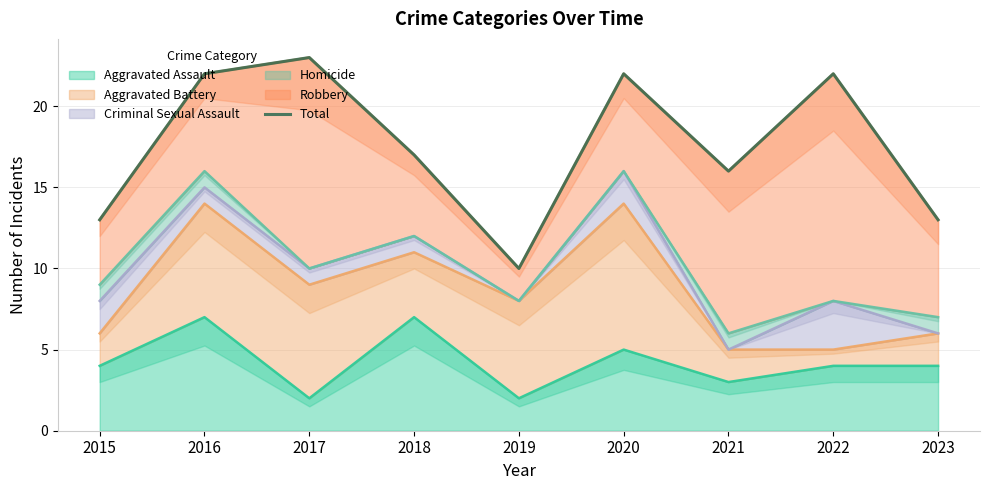

True or false: the data shows 22 at 2022.

True